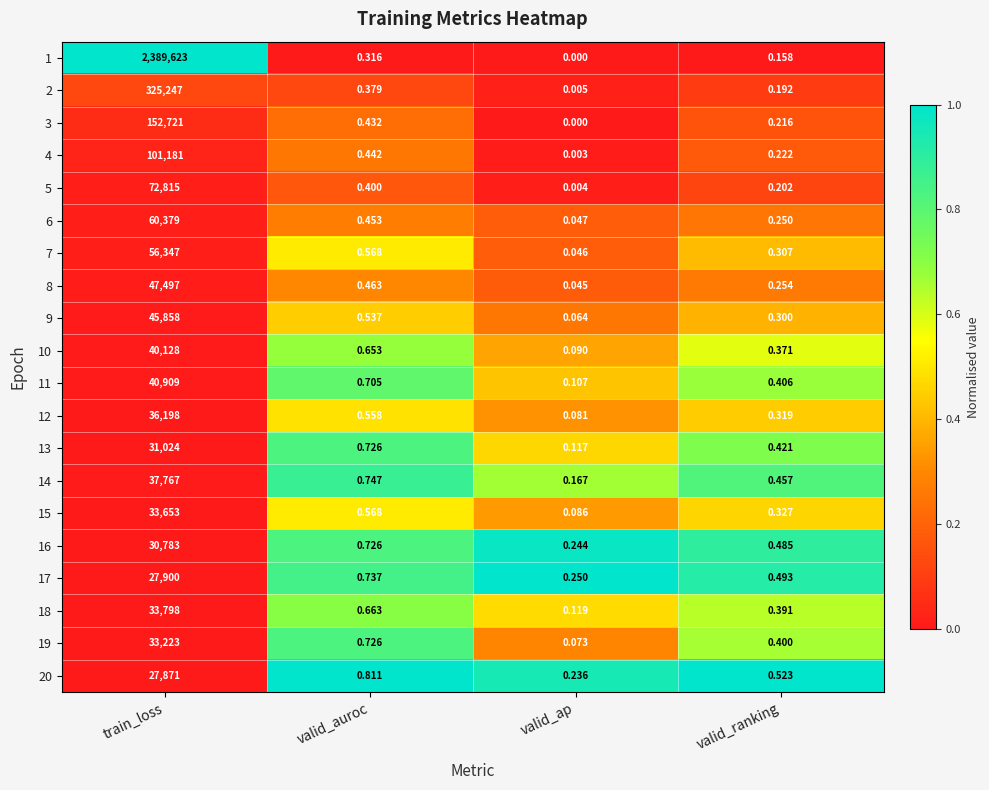

At which label is 6 closest to 30189?

valid_auroc